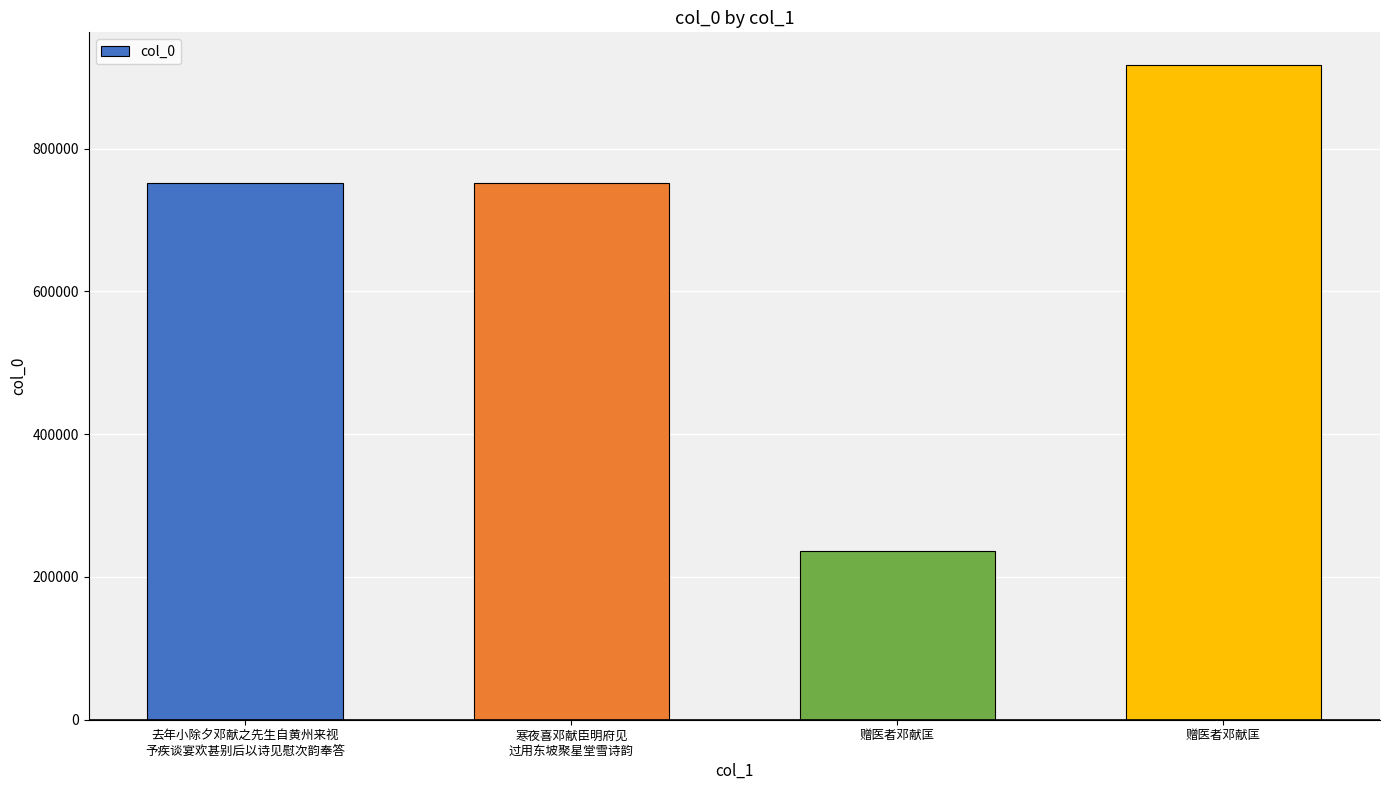

Does the chart contain any negative values?

No